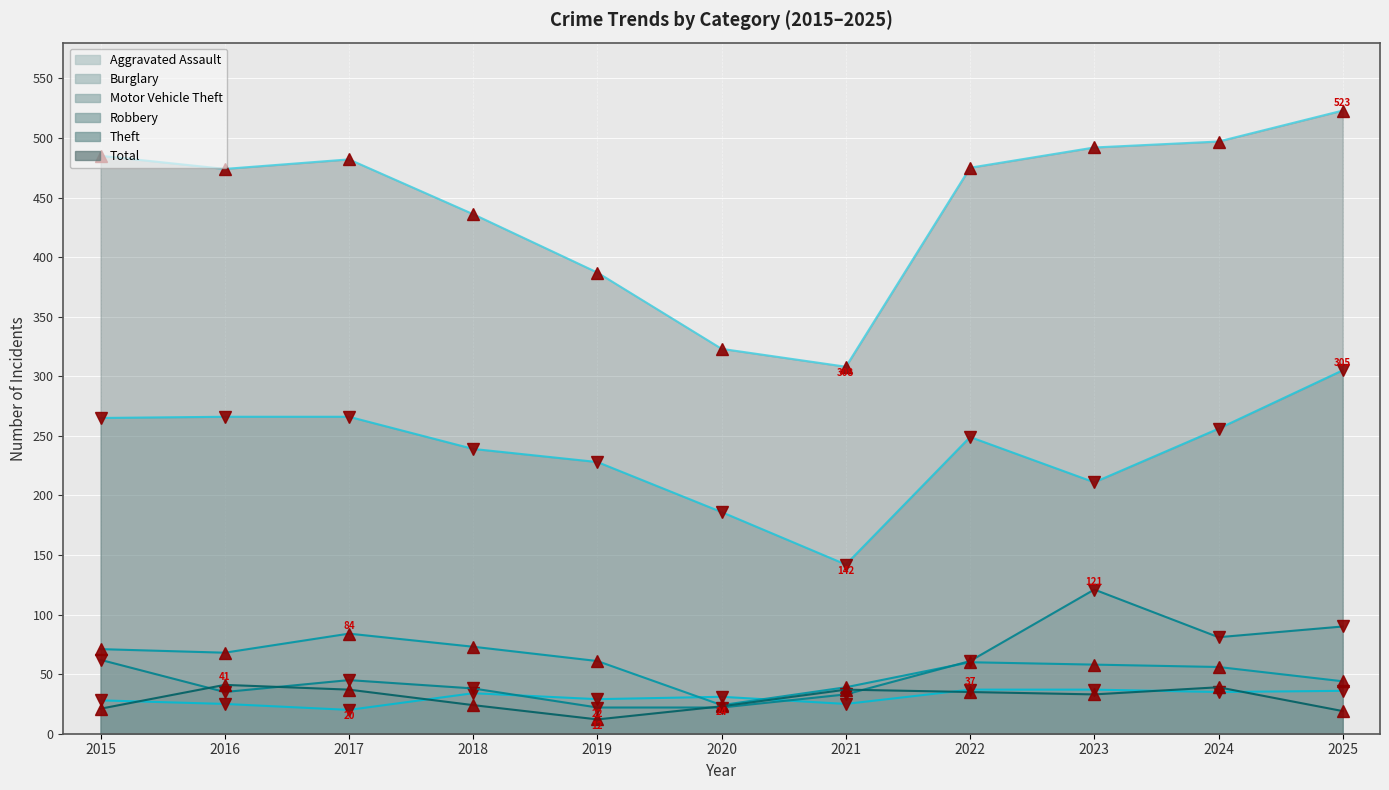

At 2025, list the series in order from largest to smallest.

Total, Theft, Motor Vehicle Theft, Burglary, Aggravated Assault, Robbery